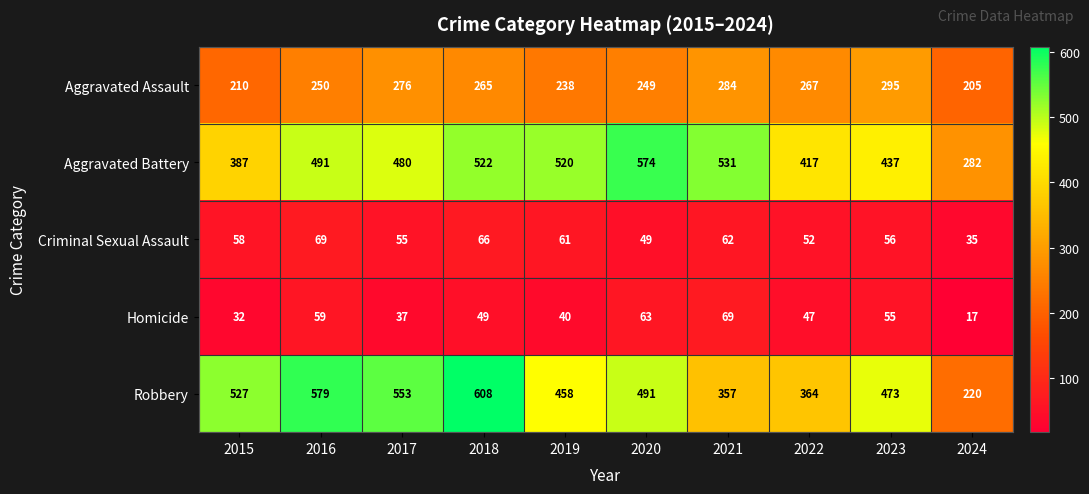

What is the total value across all series at 2024?

759